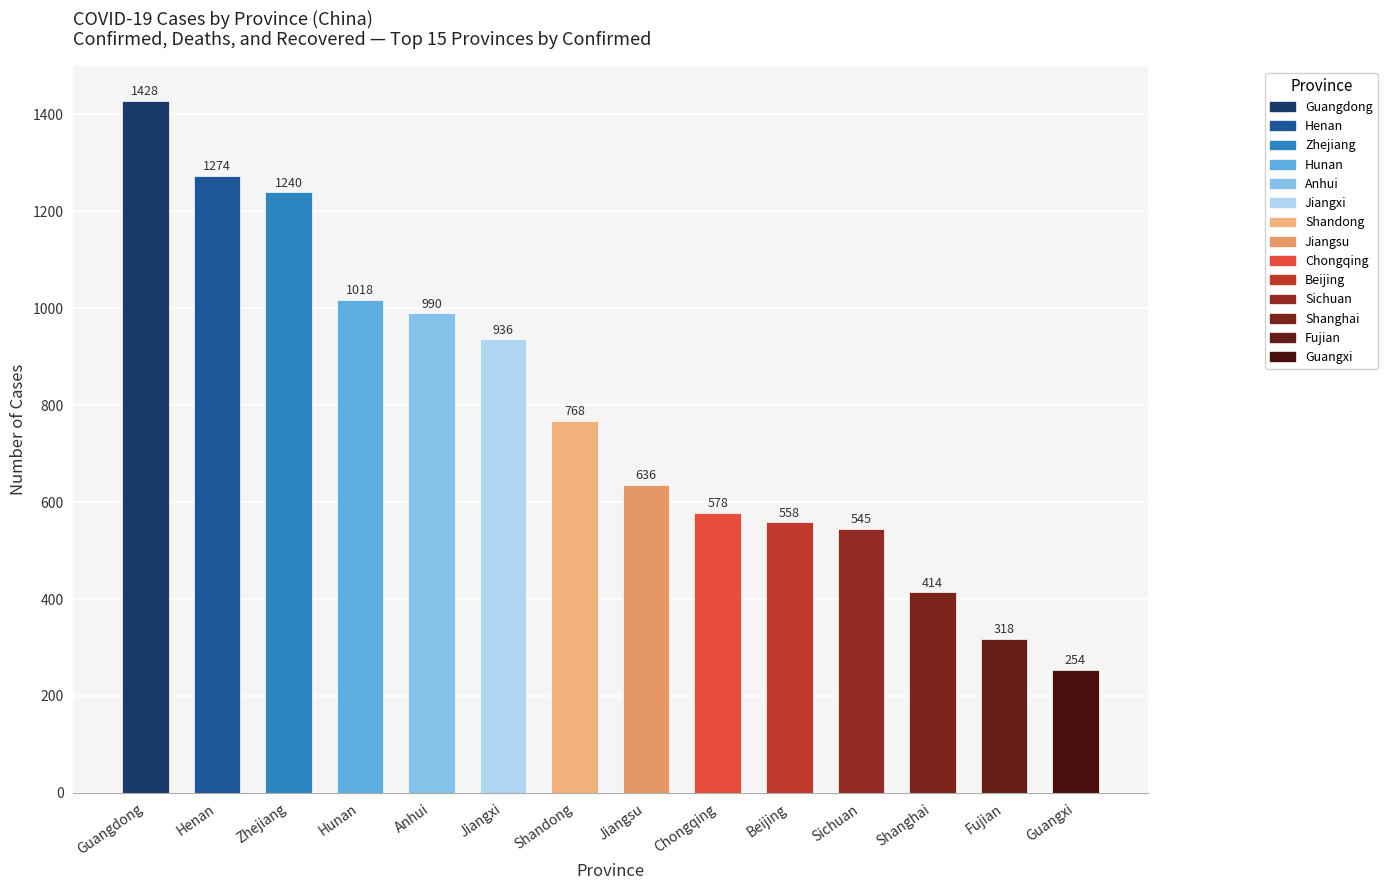

Is it true that the value at Guangdong is 1428?

True